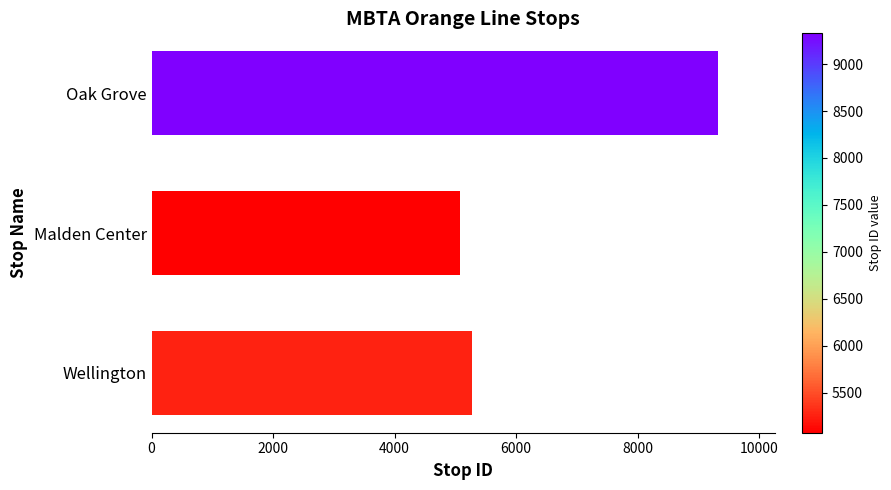

How many values are below 5271?

1